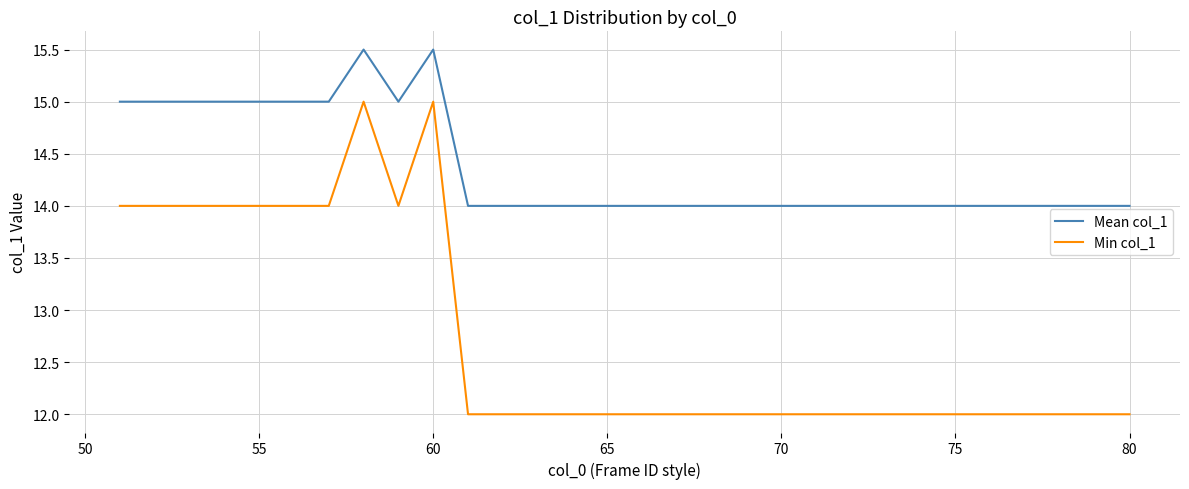

What is the sum of all Min col_1 values?

382.0